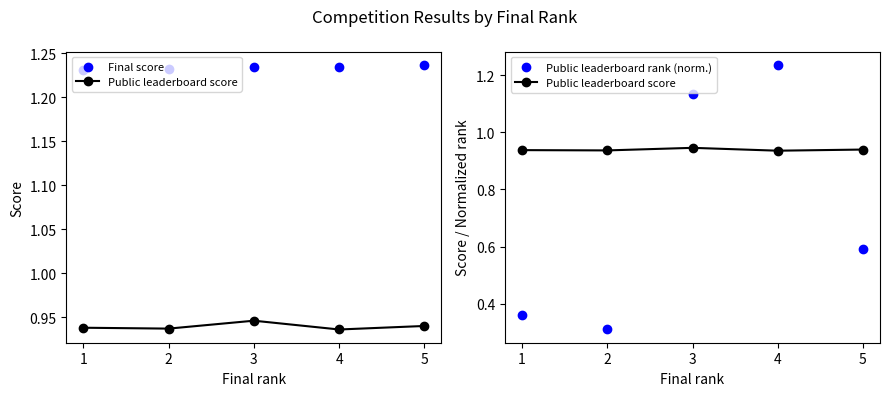

Which series has the widest spread of Y values?

Public leaderboard rank (norm.)